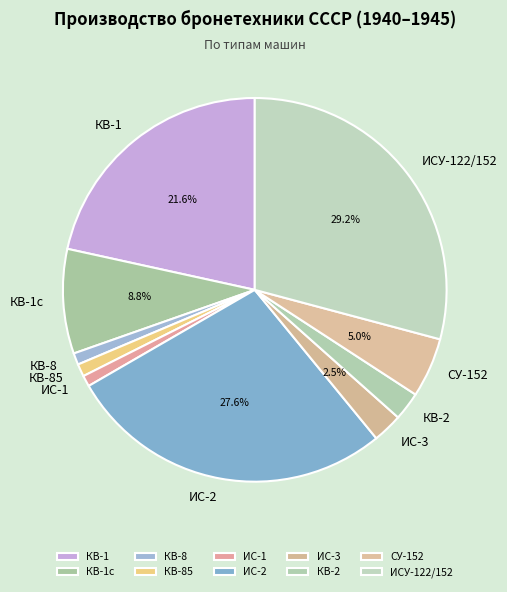

Is it true that КВ-2 is 12% of the pie?

False